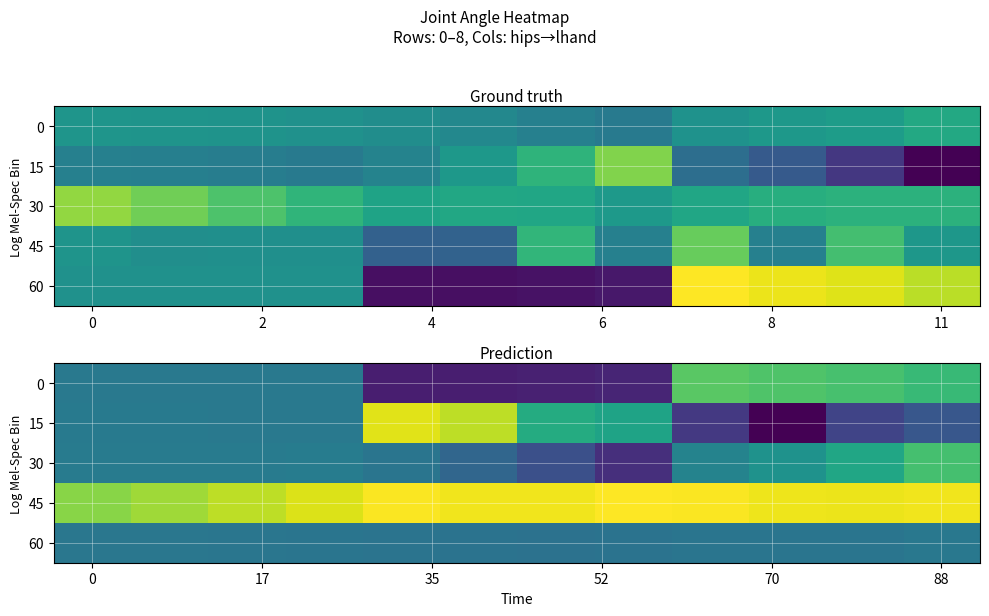

What is the spread (max minus min) of values at 8?

236.4